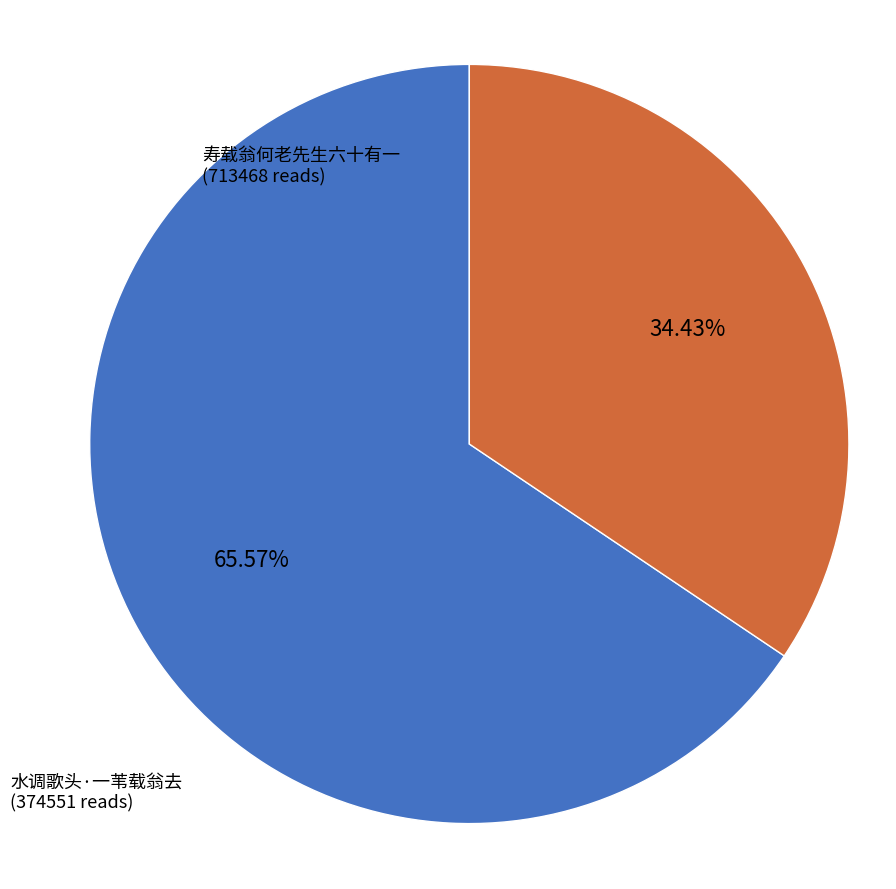

What is the majority slice?

寿载翁何老先生六十有一